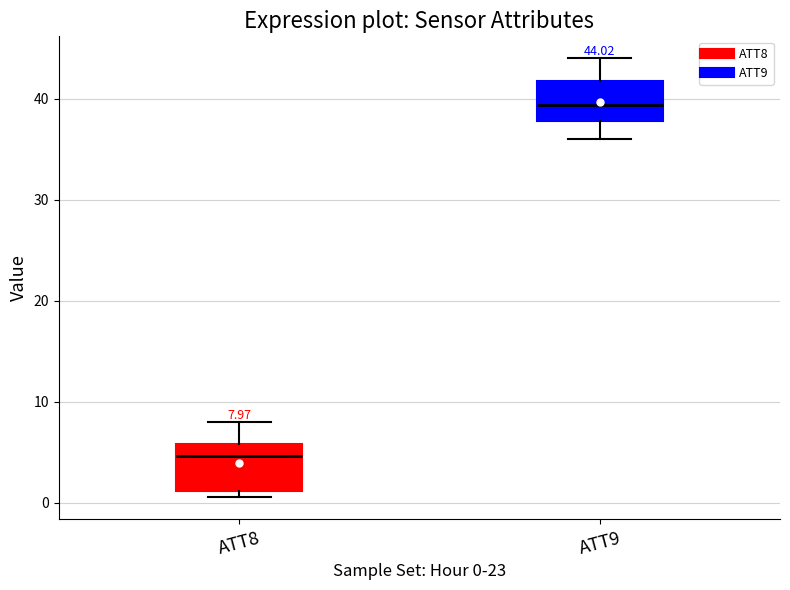

Which box has the highest median line?

ATT9